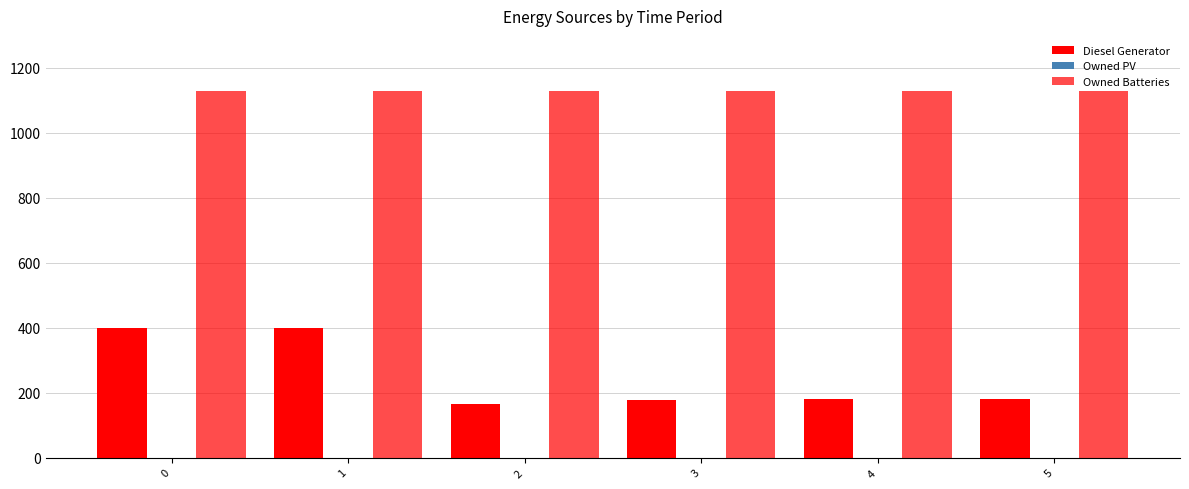

Are the bars grouped side by side (vs. stacked)?

Yes